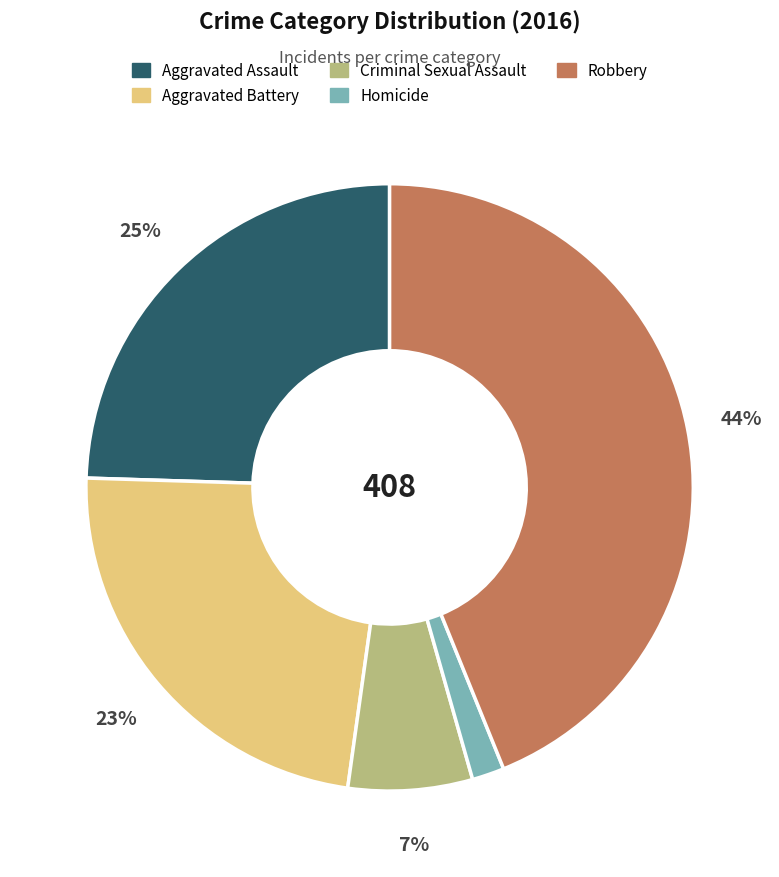

What is the smallest slice in the pie chart?

Homicide